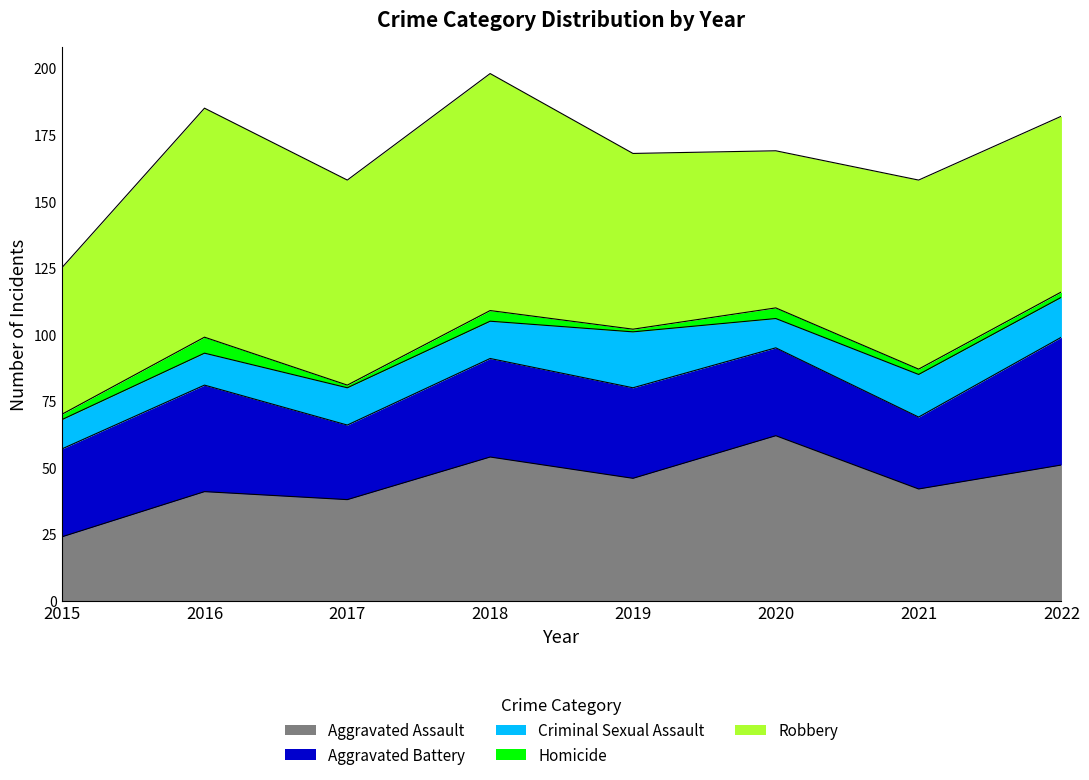

At which category does Robbery reach its first local peak?

2016